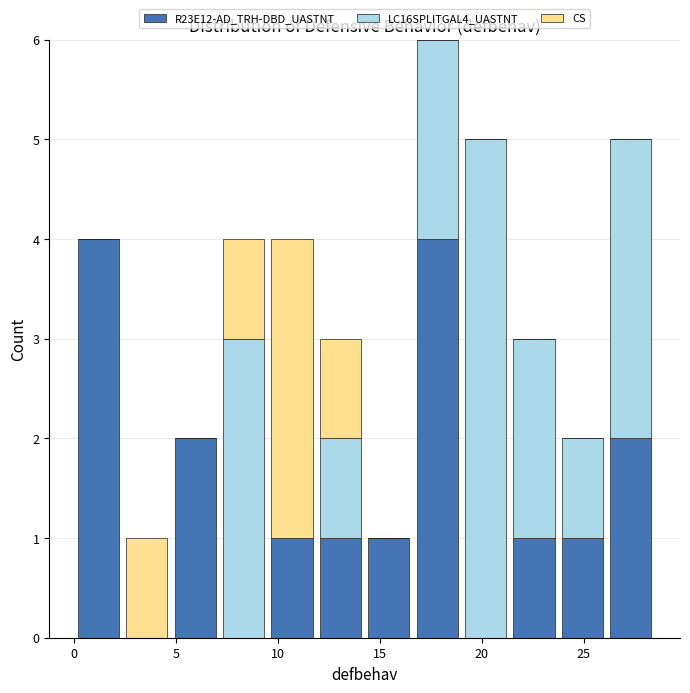

Reading left to right, list every stacked bar in this chart as the range it spans on the x-axis followed by its total height. Neither the bar edges nor the heights are printed on the chart, so give them approximately, as read against the axes.

0.0 to 2.5: 4
2.5 to 5.0: 1
5.0 to 7.0: 2
7.0 to 9.5: 4
9.5 to 12.0: 4
12.0 to 14.5: 3
14.5 to 16.5: 1
16.5 to 19.0: 6
19.0 to 21.5: 5
21.5 to 24.0: 3
24.0 to 26.0: 2
26.0 to 28.5: 5